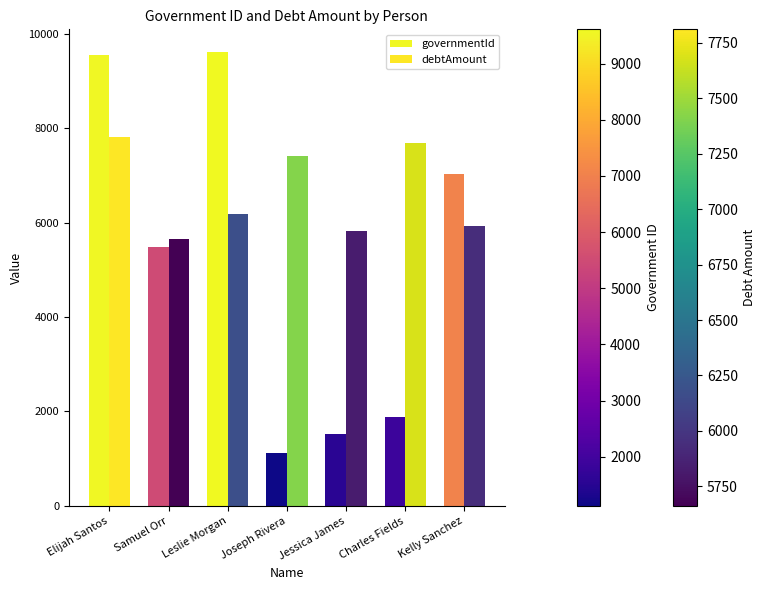

What is the sum of the governmentId values at Samuel Orr and Charles Fields?

7360